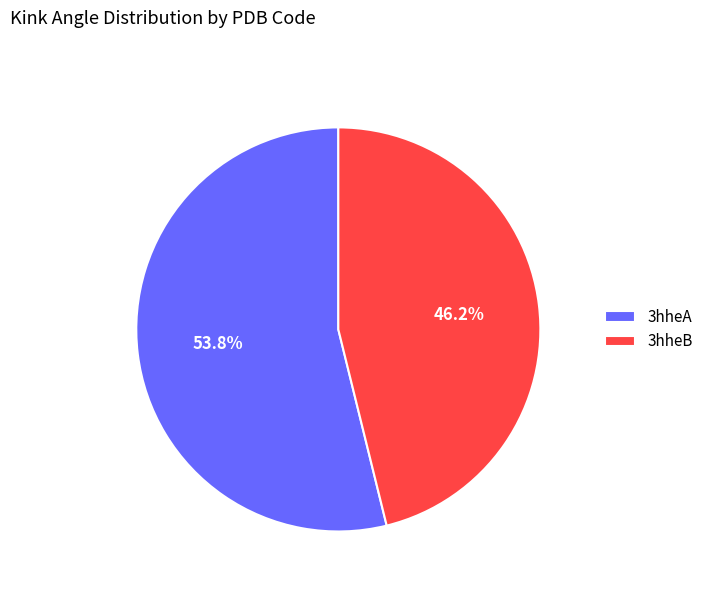

Count the number of slices in the pie.

2